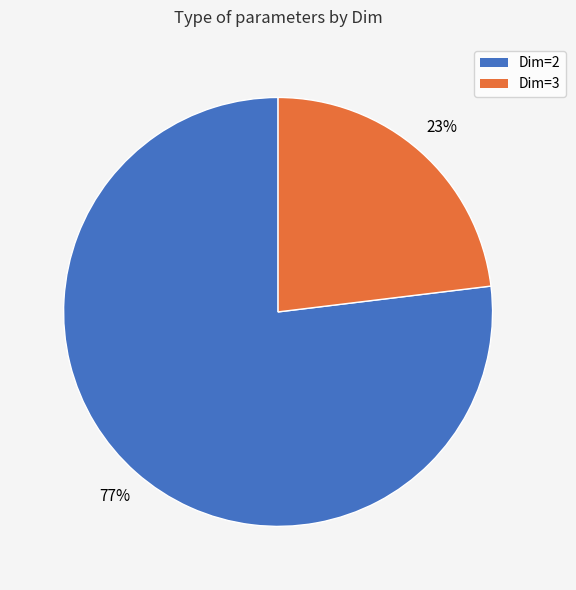

To the nearest percent, what is the average slice percentage?

50%